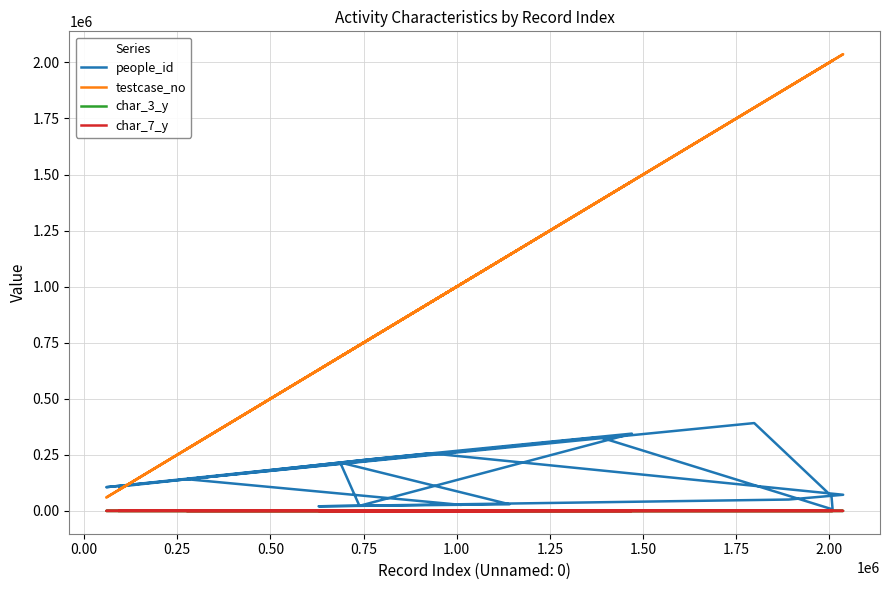

How many lines are shown in the chart?

4